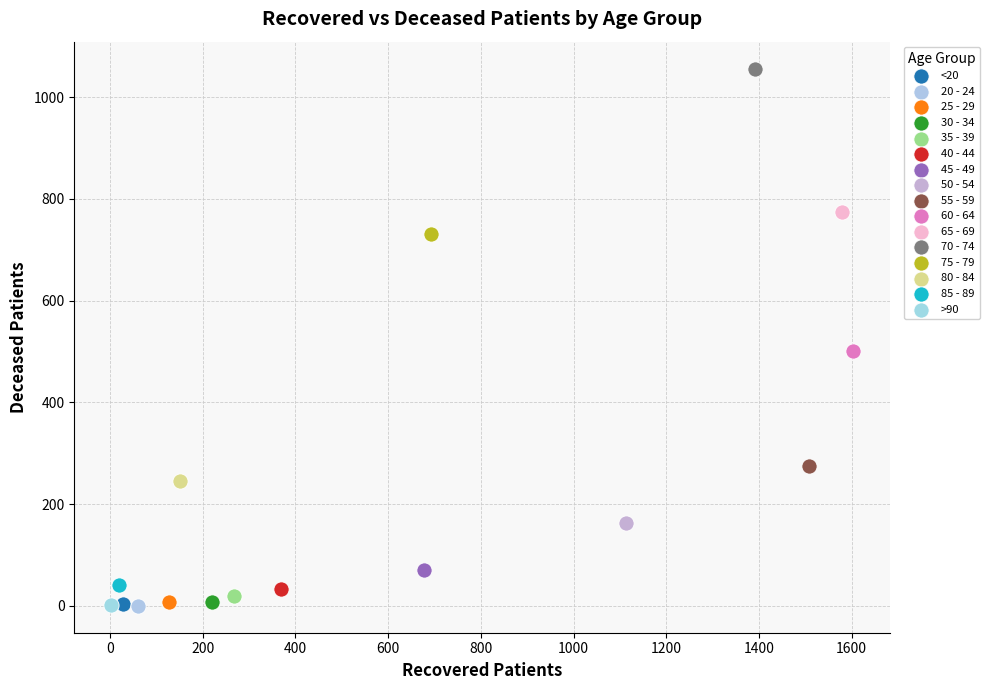

What are all the series names shown in the legend?

<20, 20 - 24, 25 - 29, 30 - 34, 35 - 39, 40 - 44, 45 - 49, 50 - 54, 55 - 59, 60 - 64, 65 - 69, 70 - 74, 75 - 79, 80 - 84, 85 - 89, >90